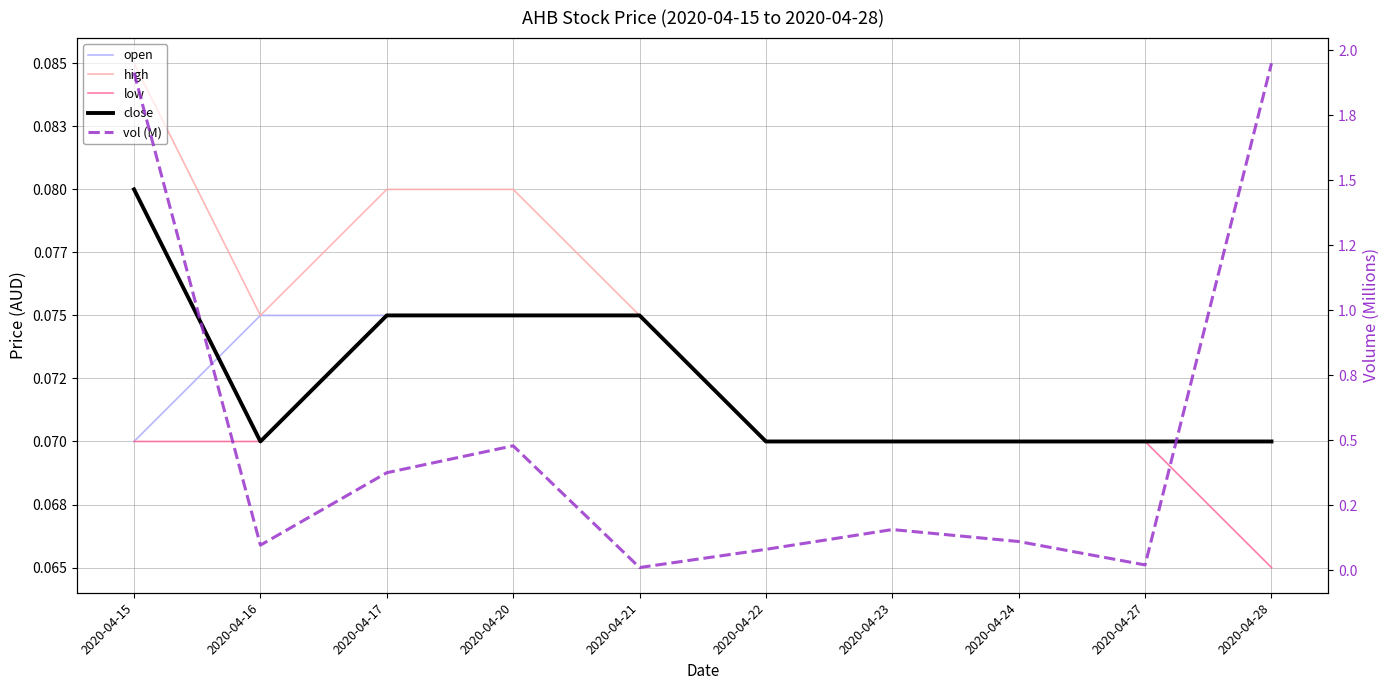

The vol (M) series shows 0.8 at 2020-04-20. True or false?

False